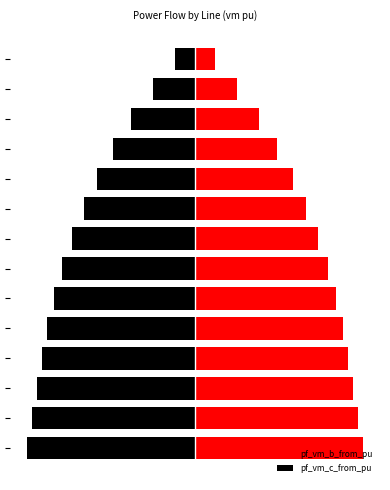

What is the sum of all pf_vm_c_from_pu values?

-35.8